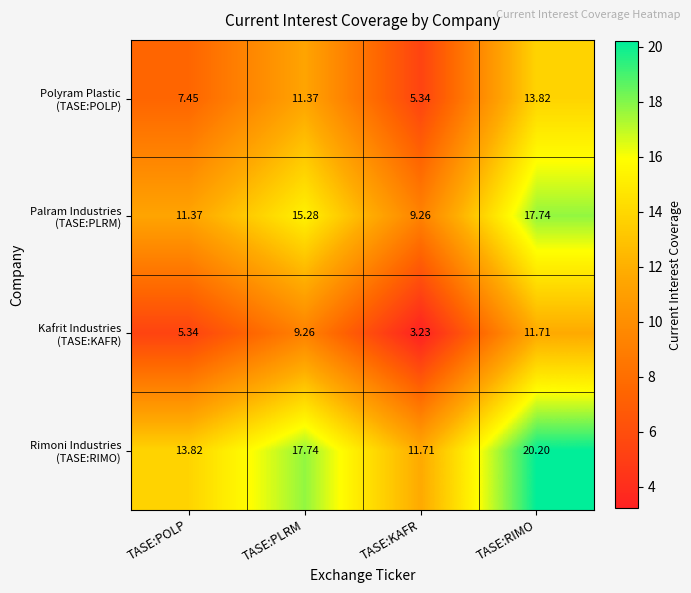

Which label corresponds to the largest value in the chart?

TASE:RIMO